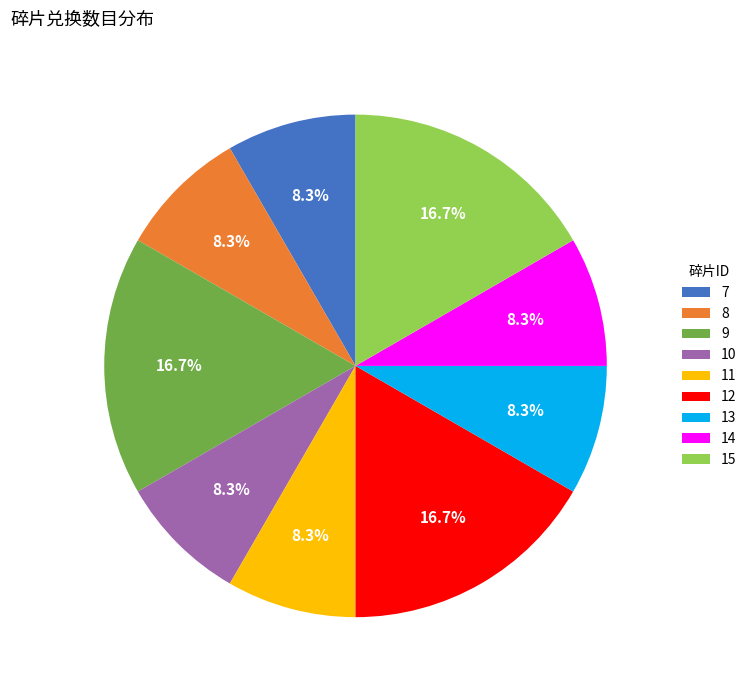

Do 7 and 10 together represent more than half of the pie?

No